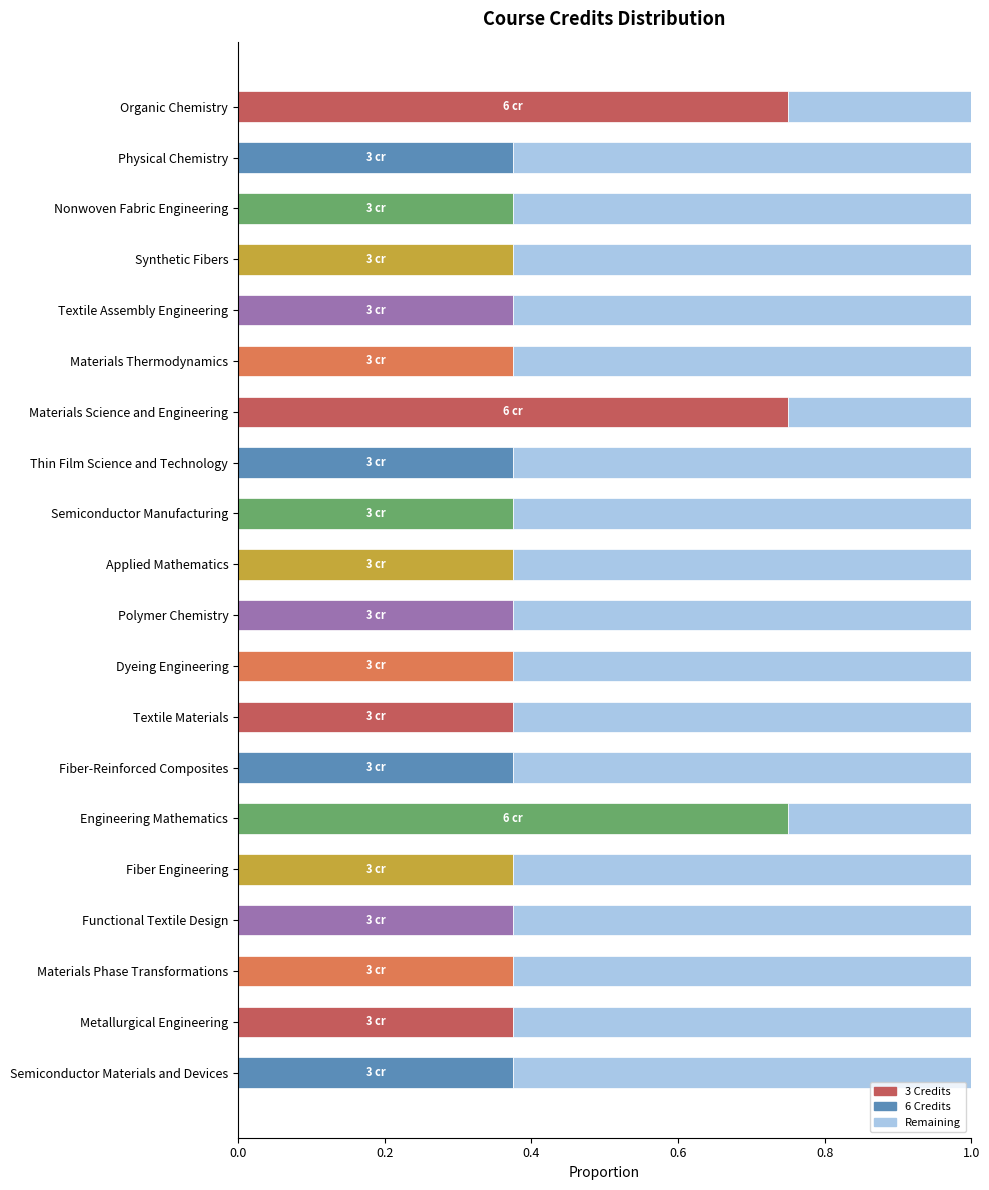

What is the total value across all series at Materials Phase Transformations?

1.0